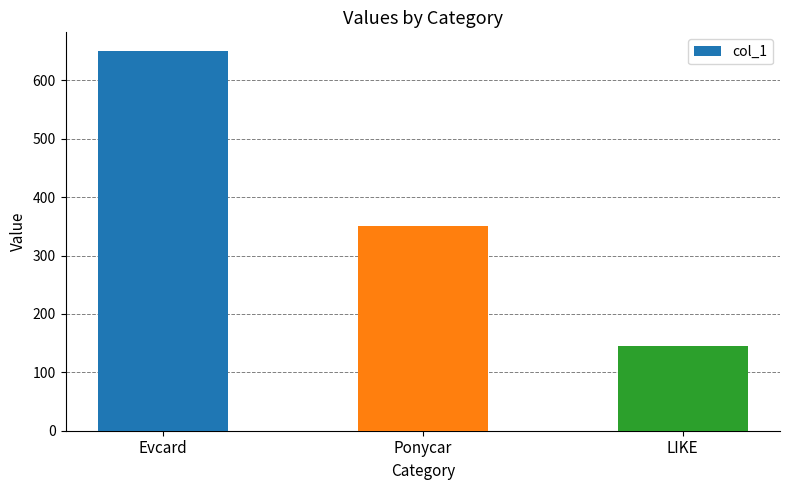

Reading right to left, transcribe all the data shown in this chart.

145.4	350.0	650.0